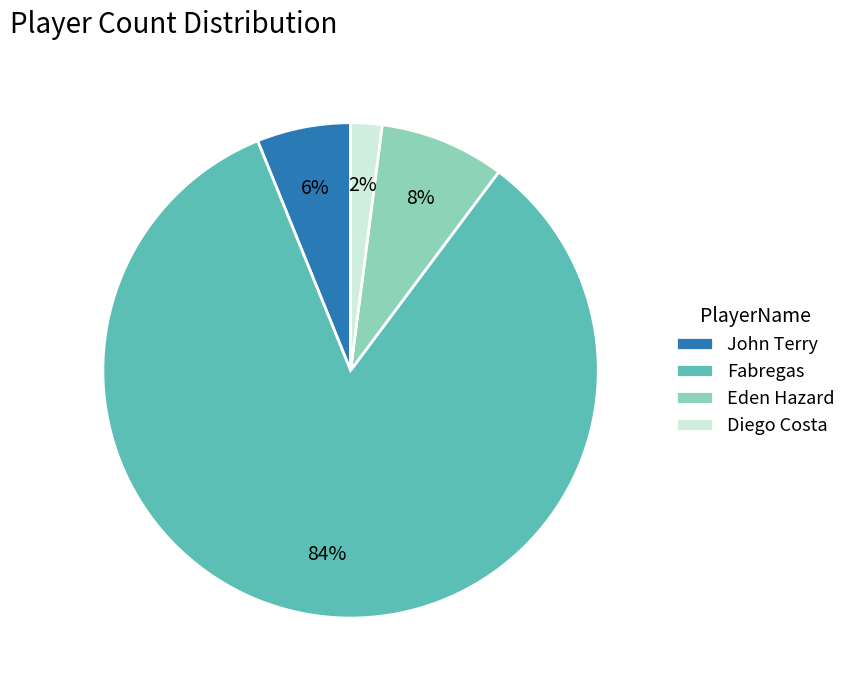

Which slice is the largest?

Fabregas